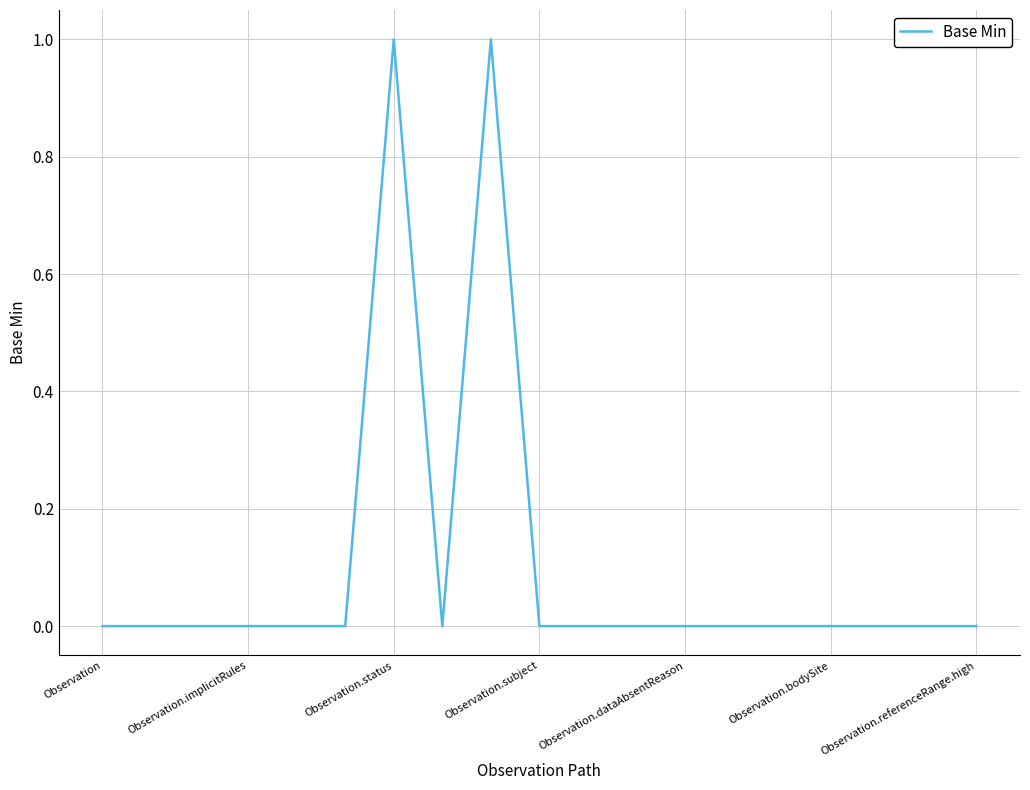

True or false: the data has more than 0 interior local peaks.

True